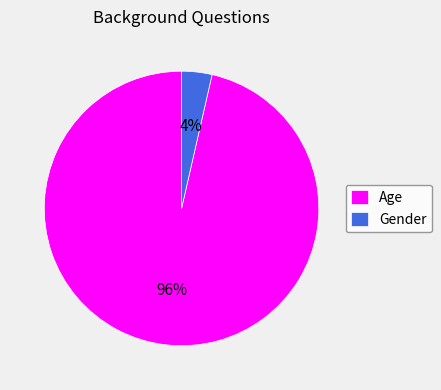

Which slice is the smallest?

Gender